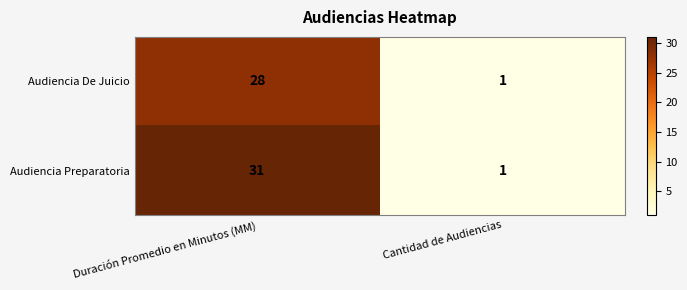

Is it true that Audiencia Preparatoria equals 1 at Cantidad de Audiencias?

True